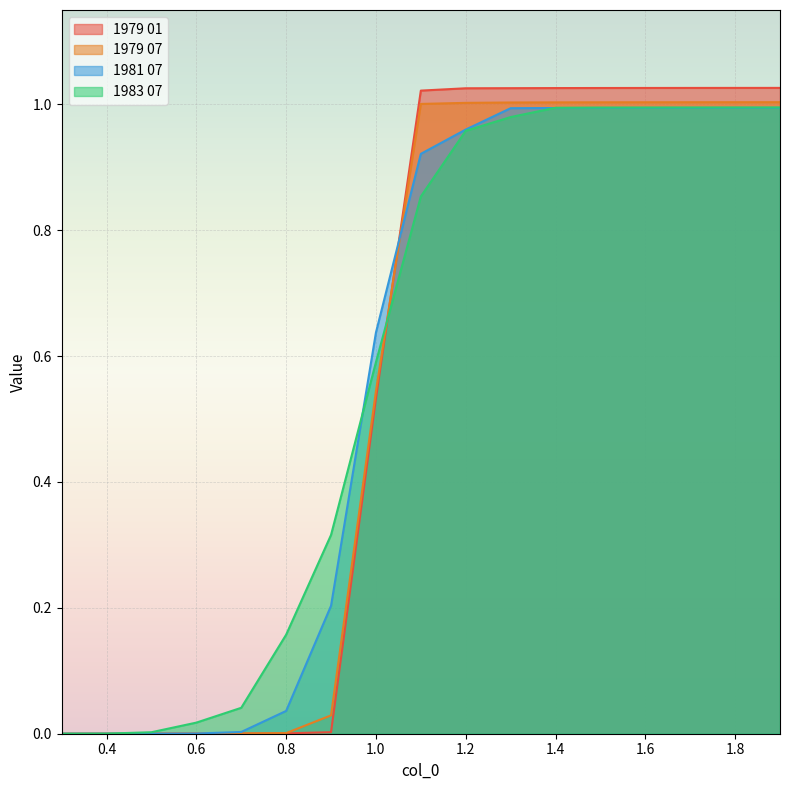

How many data points in 1981 07 are above 0?

16